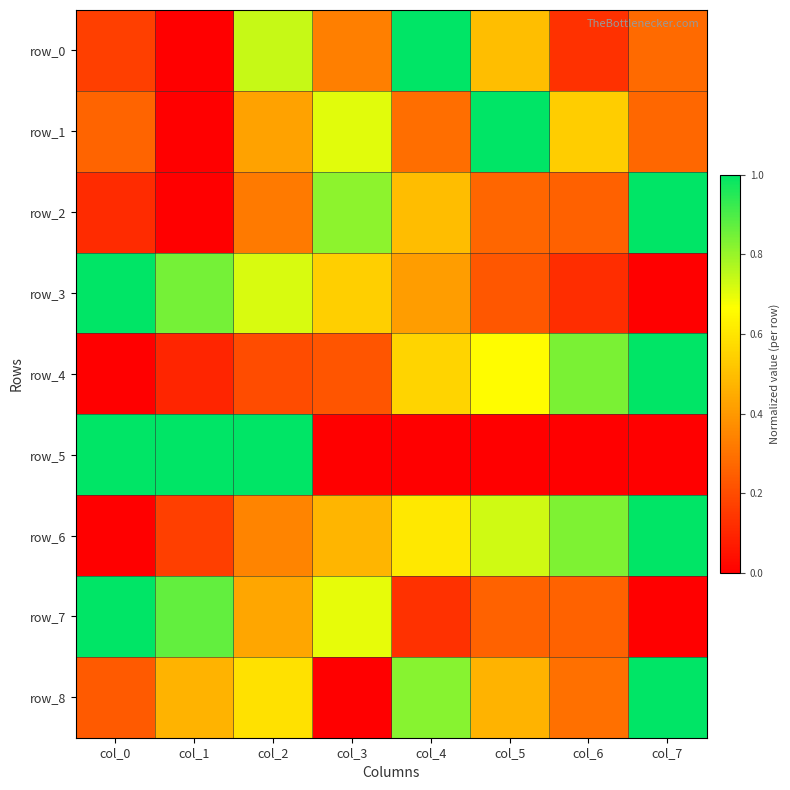

Which series has the largest range (max minus min)?

row_0